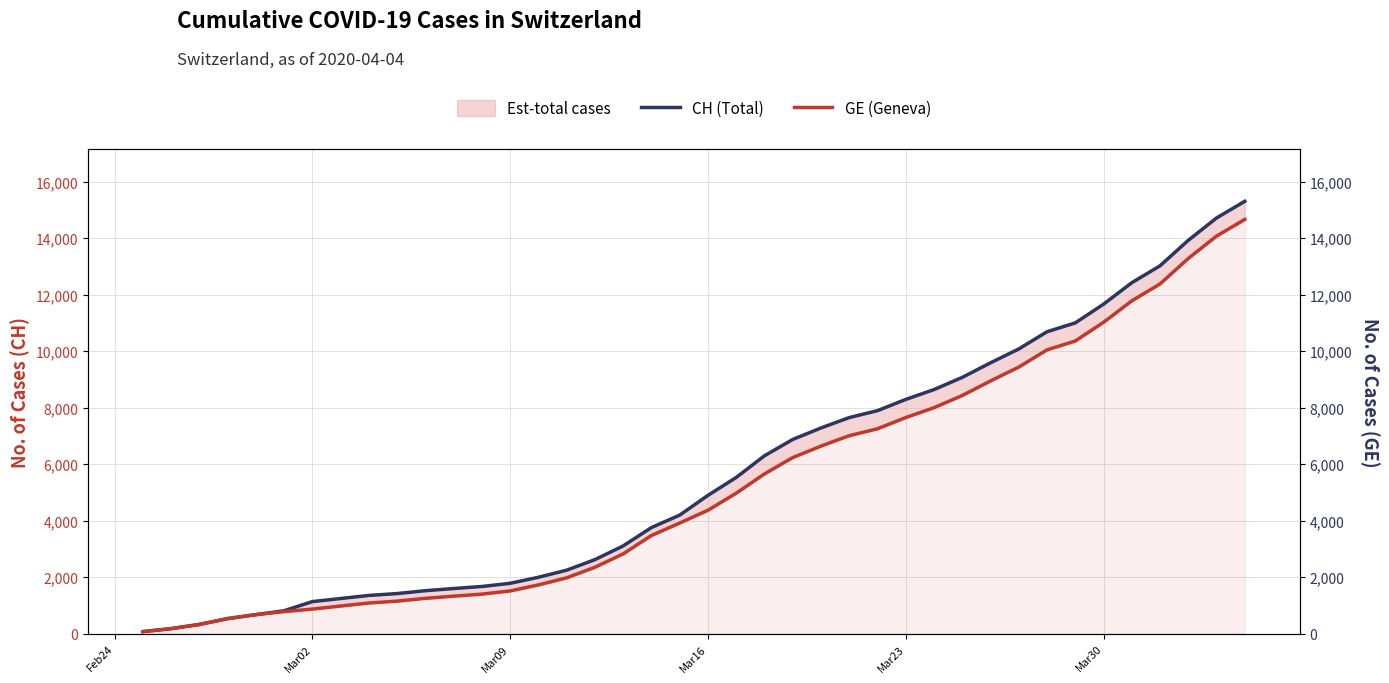

At how many categories does at least one series exceed 2461?

24